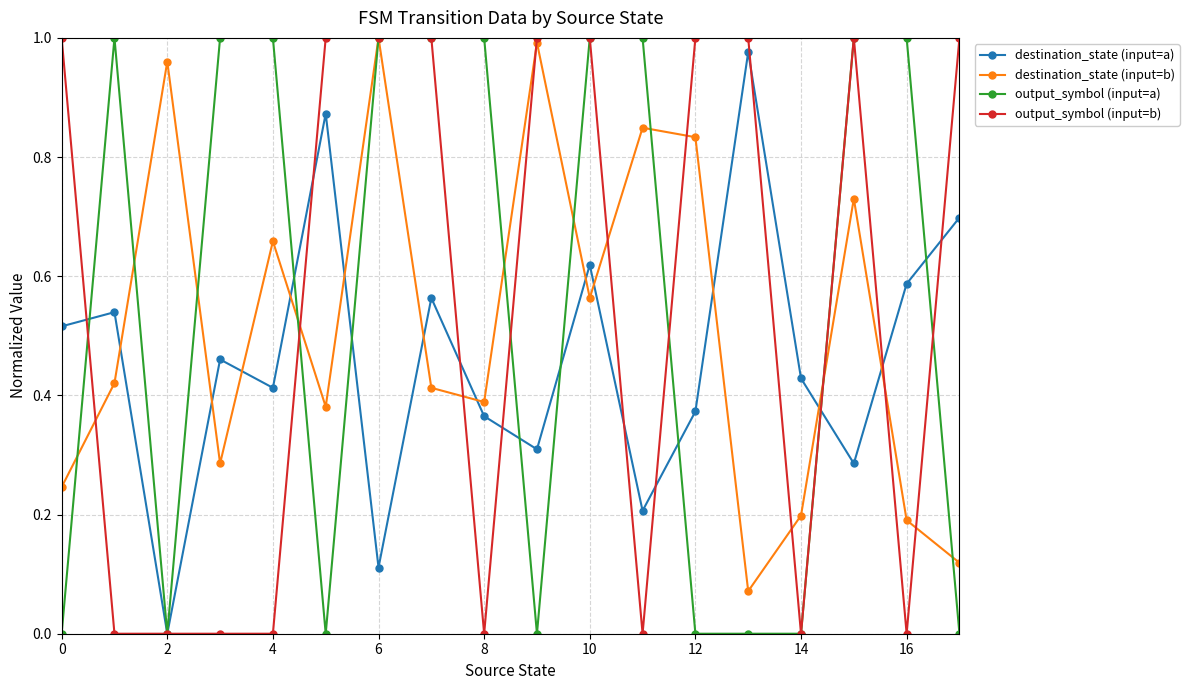

True or false: destination_state (input=b) has more than 1 points higher than both neighbors.

True